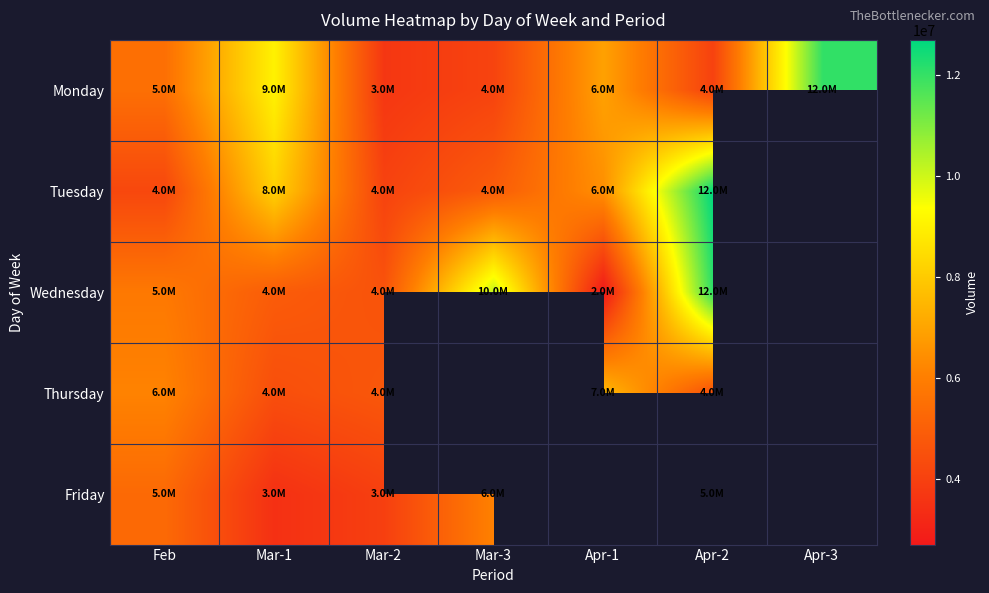

What is the difference between the second highest and second lowest values in the Friday series?

1891496.0